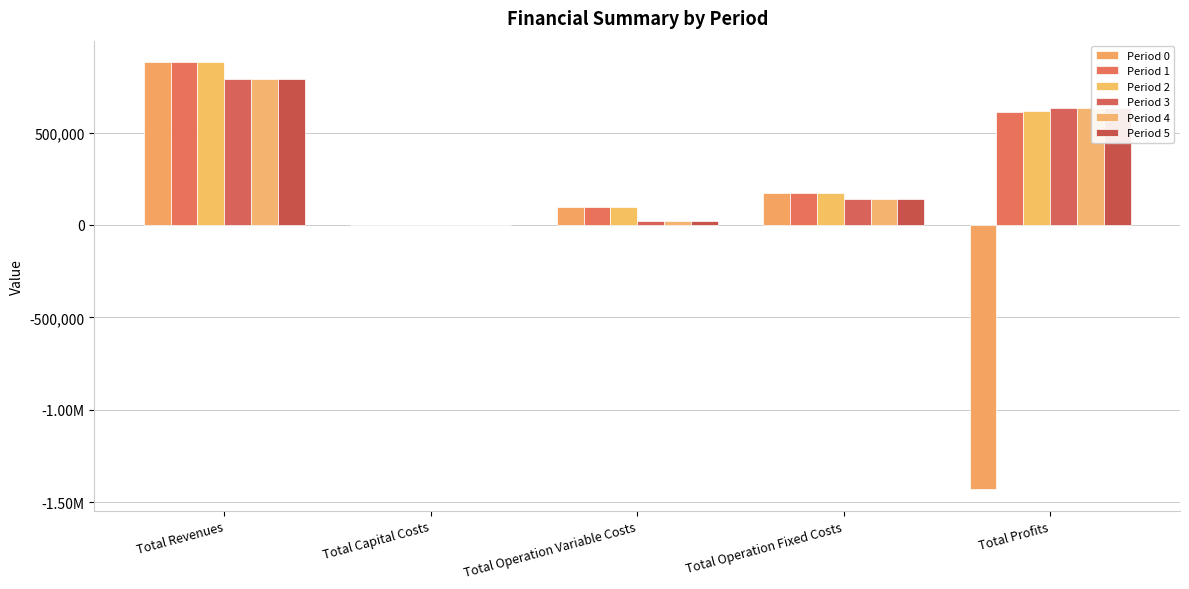

At which category does the chart reach its minimum across all series?

Total Profits